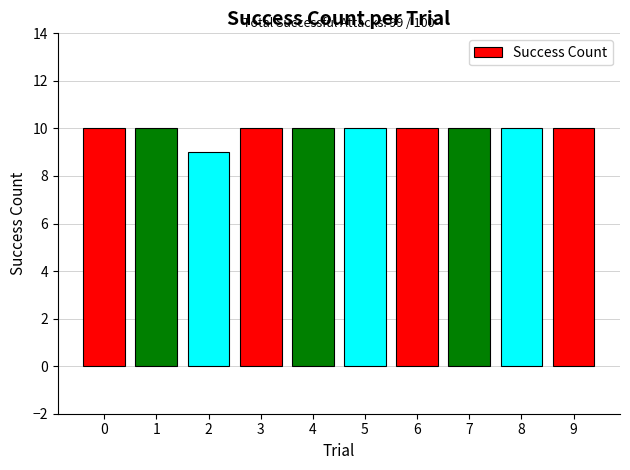

At which category does the chart reach its minimum across all series?

2